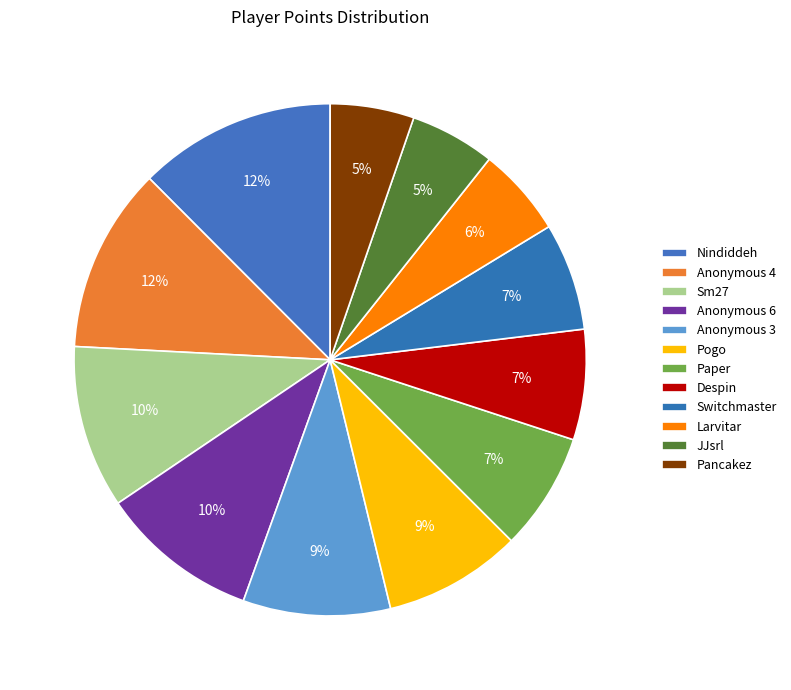

How much of the chart is everything except Nindiddeh?

87.5%